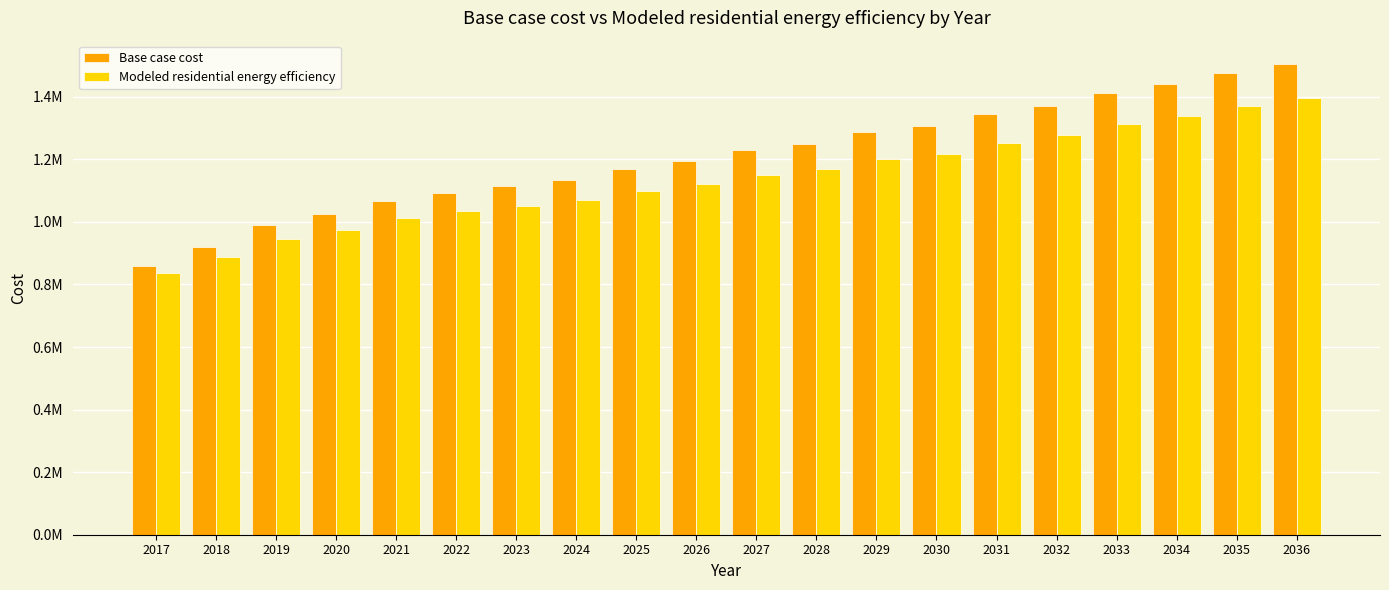

Does the chart contain stacked bars?

No